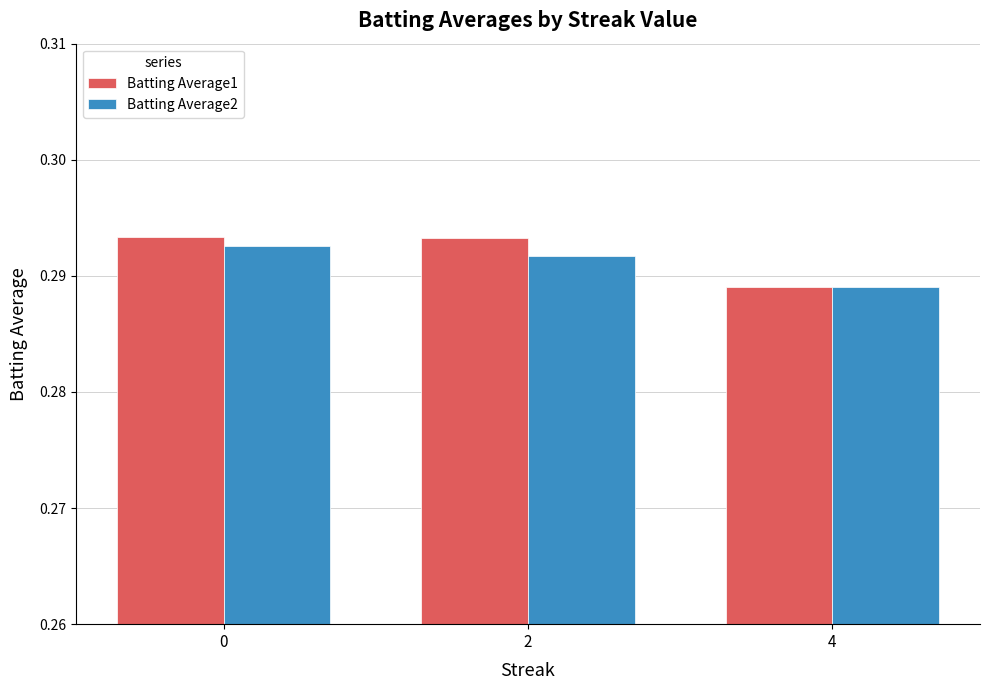

Where is Batting Average2 nearest to the value 0?

4